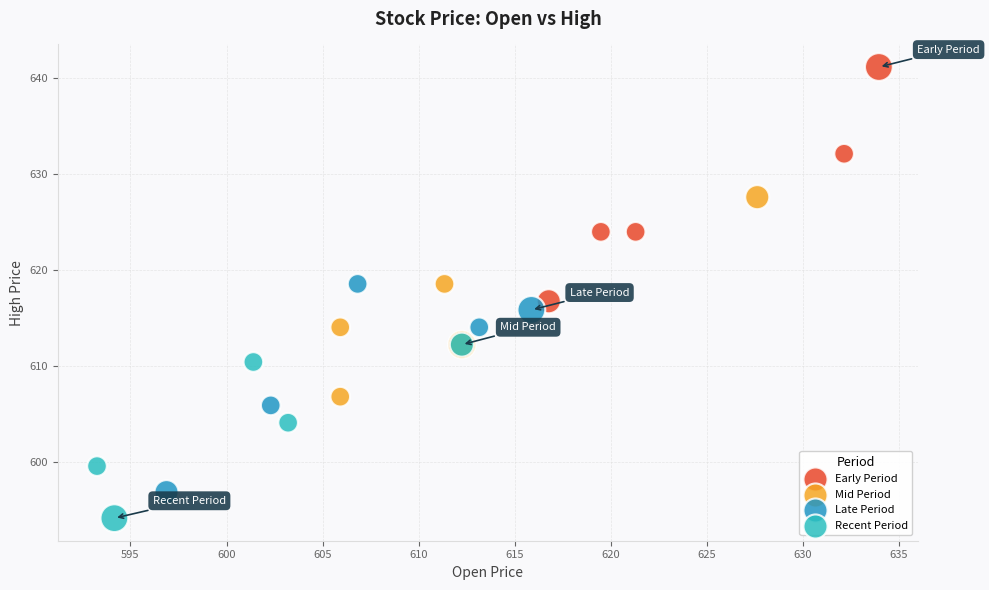

Which series has the widest spread of Y values?

Early Period